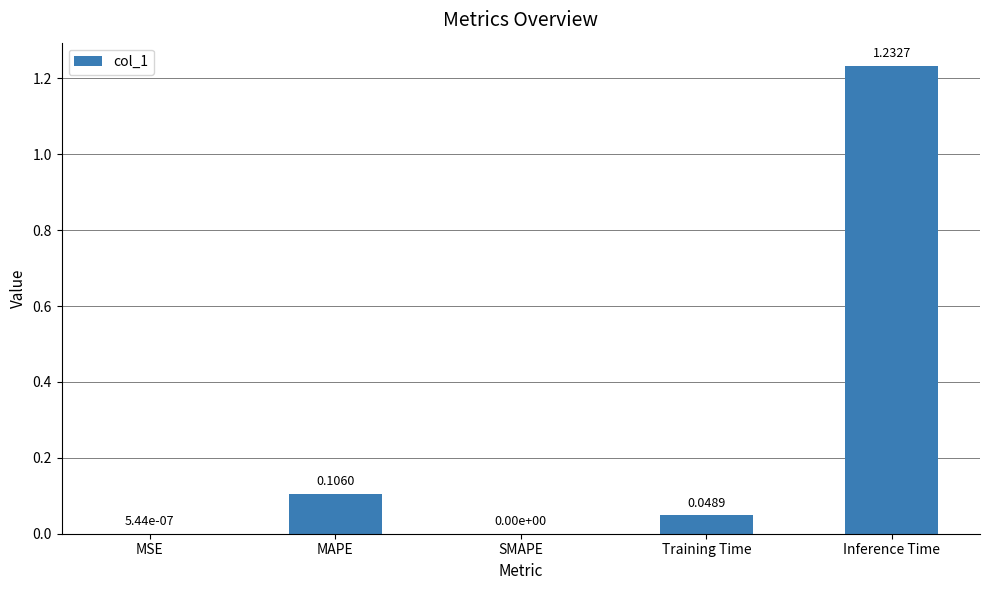

Which label corresponds to the largest value in the chart?

Inference Time